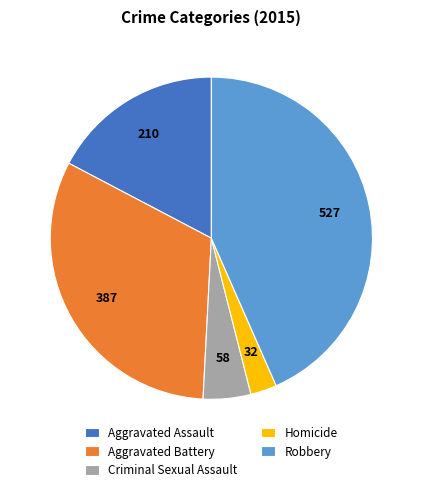

Is the sum of Aggravated Battery and Aggravated Assault greater than half?

No